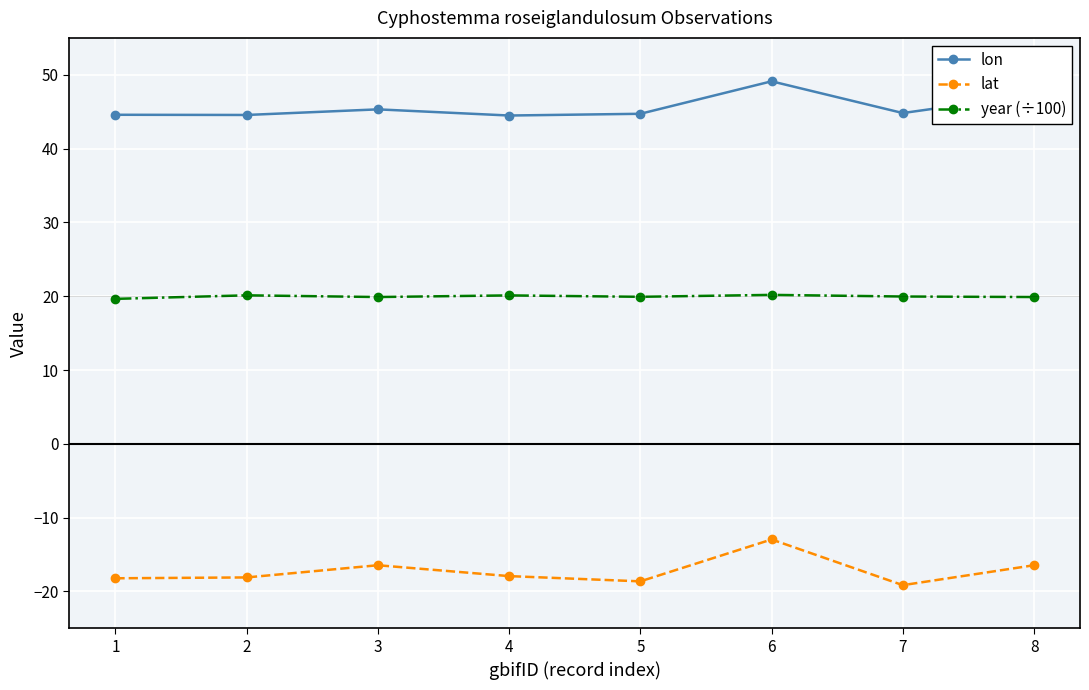

What is the average value of the lon series?

45.6